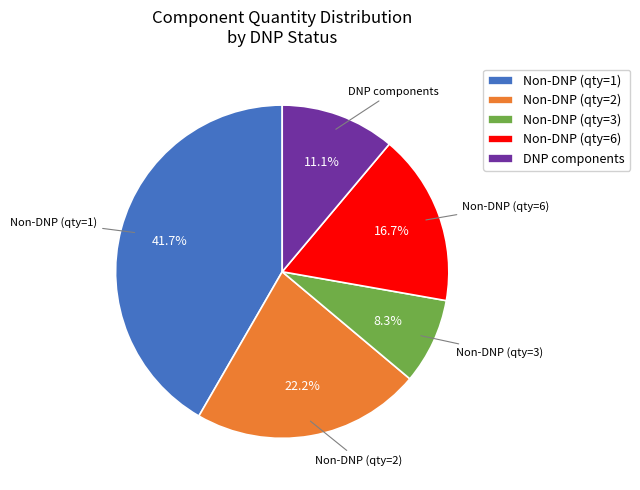

Combined, what portion of the pie is Non-DNP (qty=6) and Non-DNP (qty=2)?

38.9%